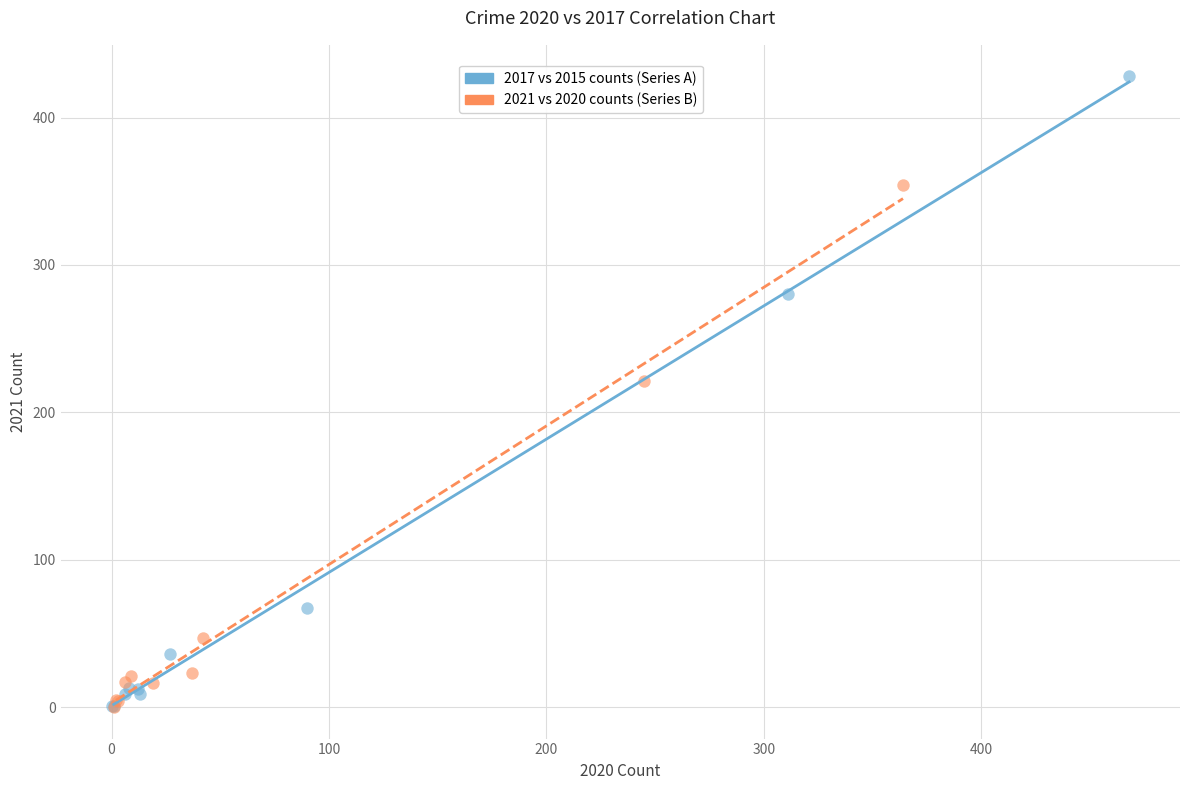

Which series contains the highest Y value?

2017 vs 2015 counts (Series A)